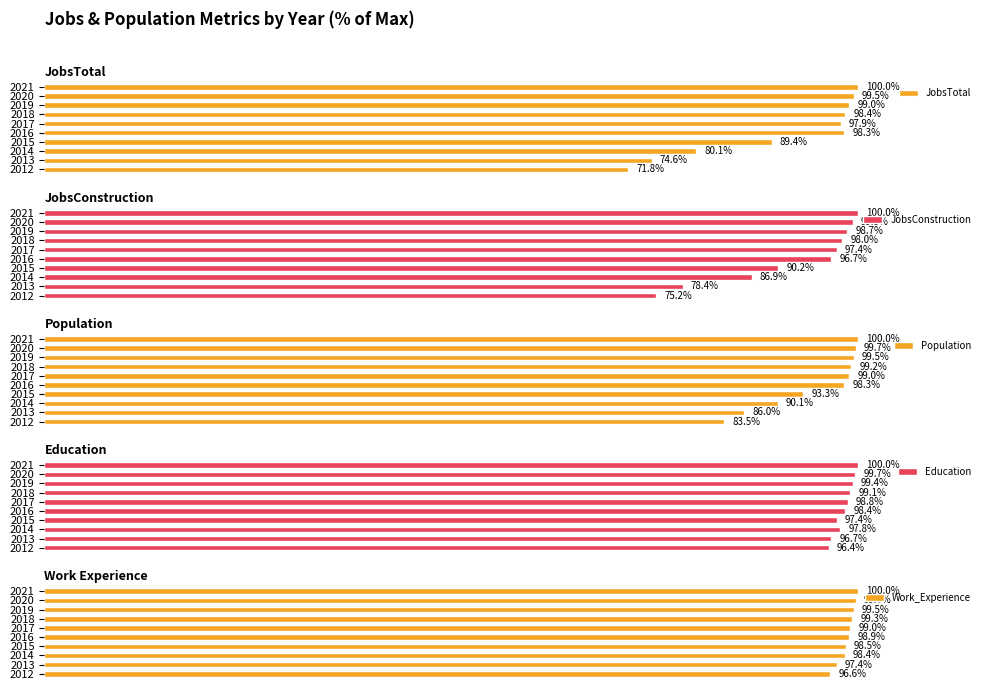

What is the average value of the Education series?

98.4